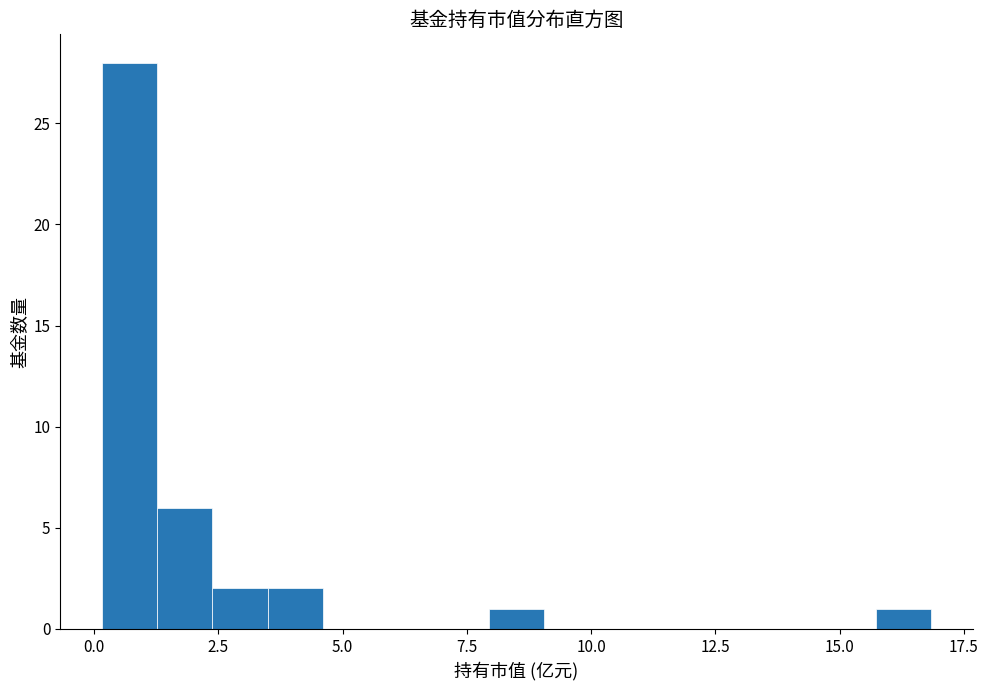

Read against the x-axis, roughly where is the centre of the tallest bar?

0.5